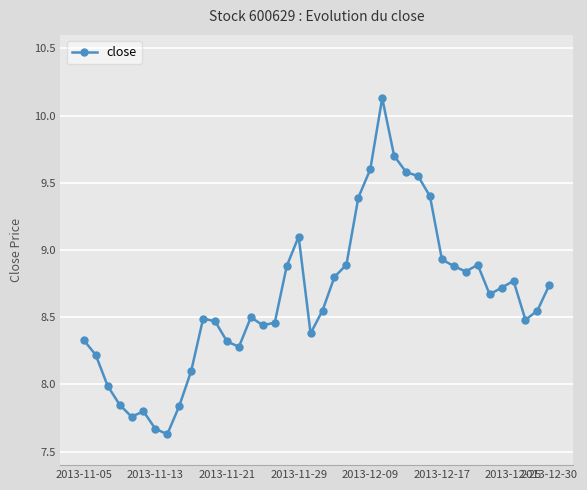

What is the value of the 10th point from the left?

8.1